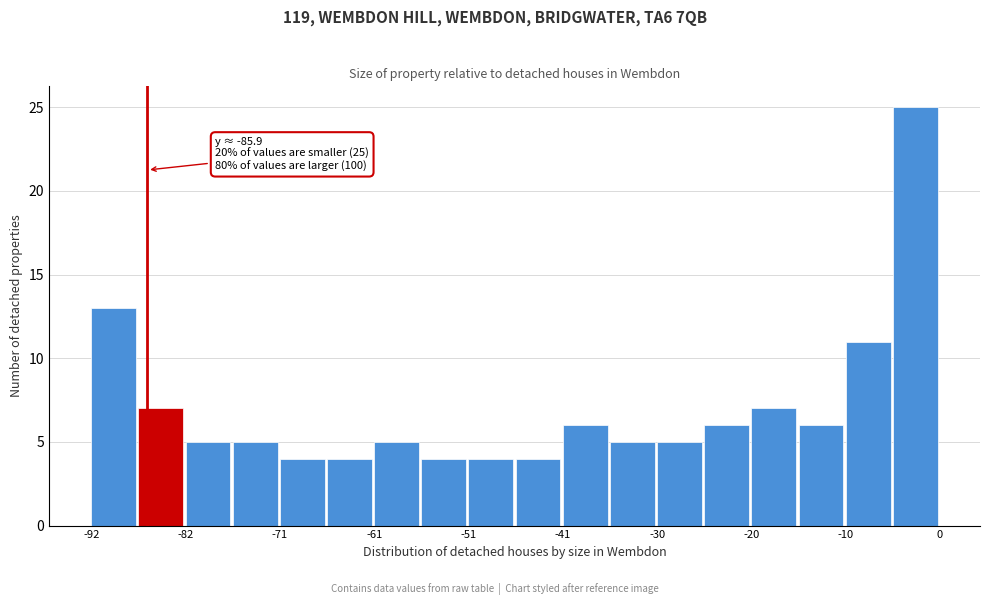

Around what value on the x-axis is the tallest bar? Give the approximate position of its centre, as read against the axis.

-2